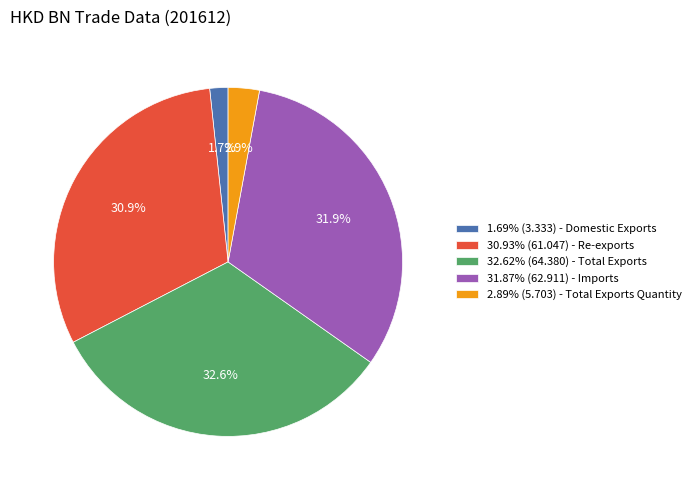

Do 30.93% (61.047) - Re-exports and 31.87% (62.911) - Imports together represent more than half of the pie?

Yes